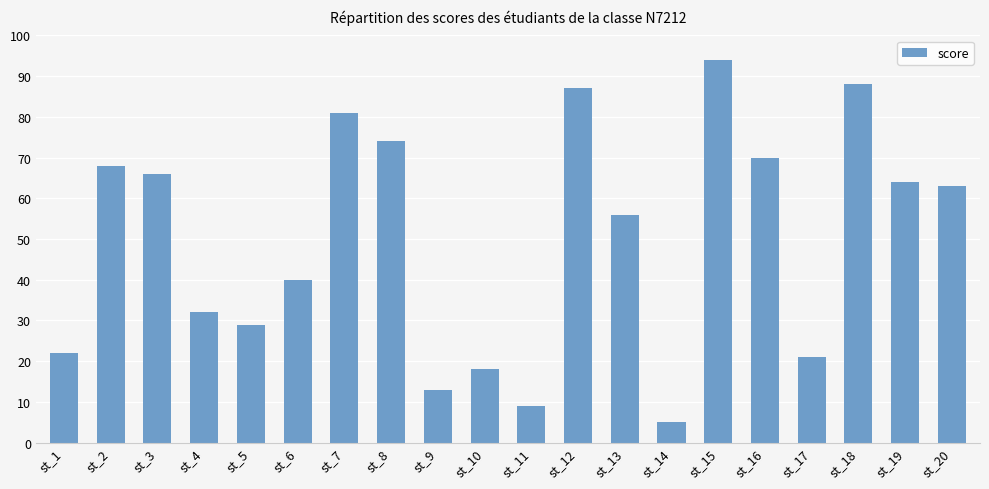

The chart shows a value of 32 at st_4. True or false?

True